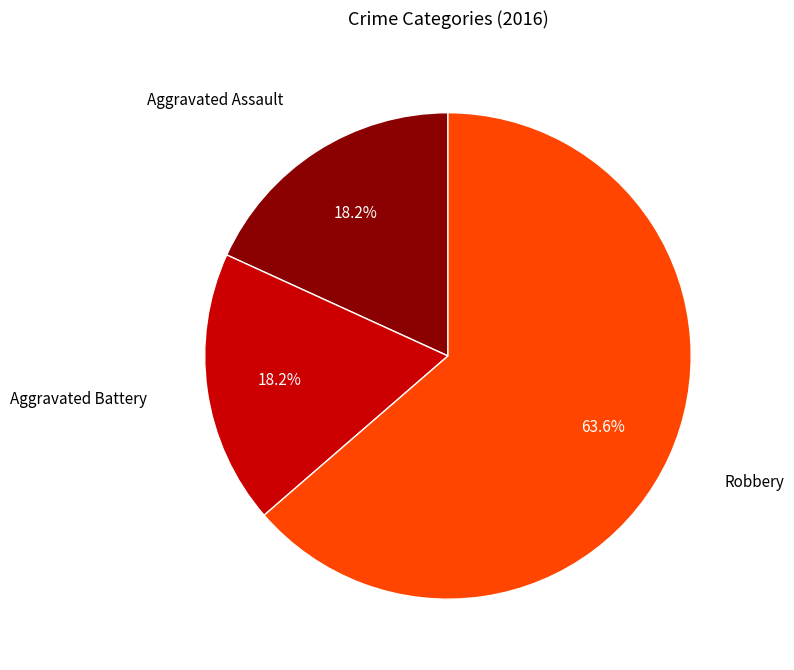

To the nearest percent, what is the average slice percentage?

33%